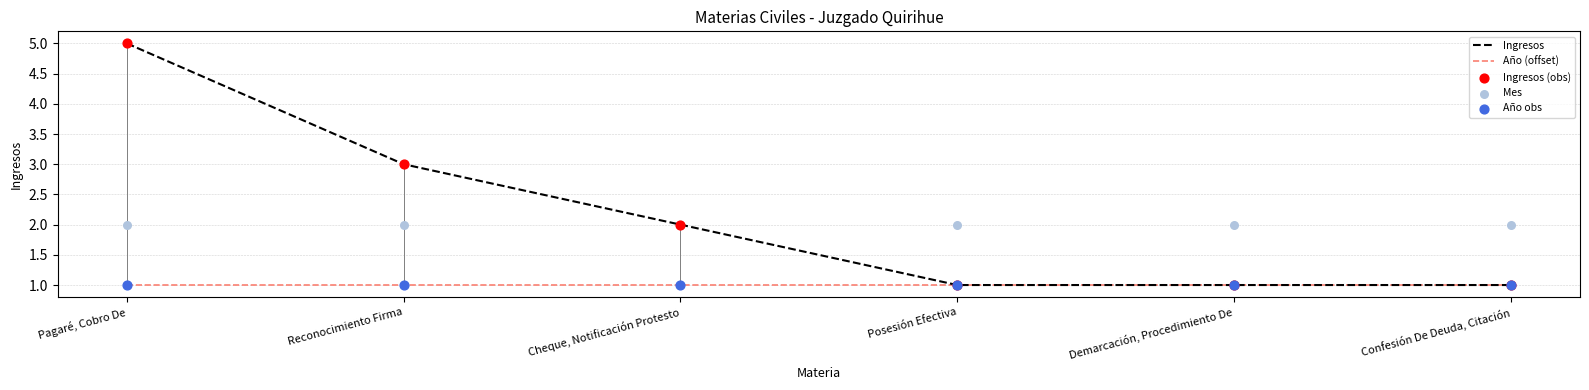

Which series has the largest Y range (max minus min)?

Ingresos